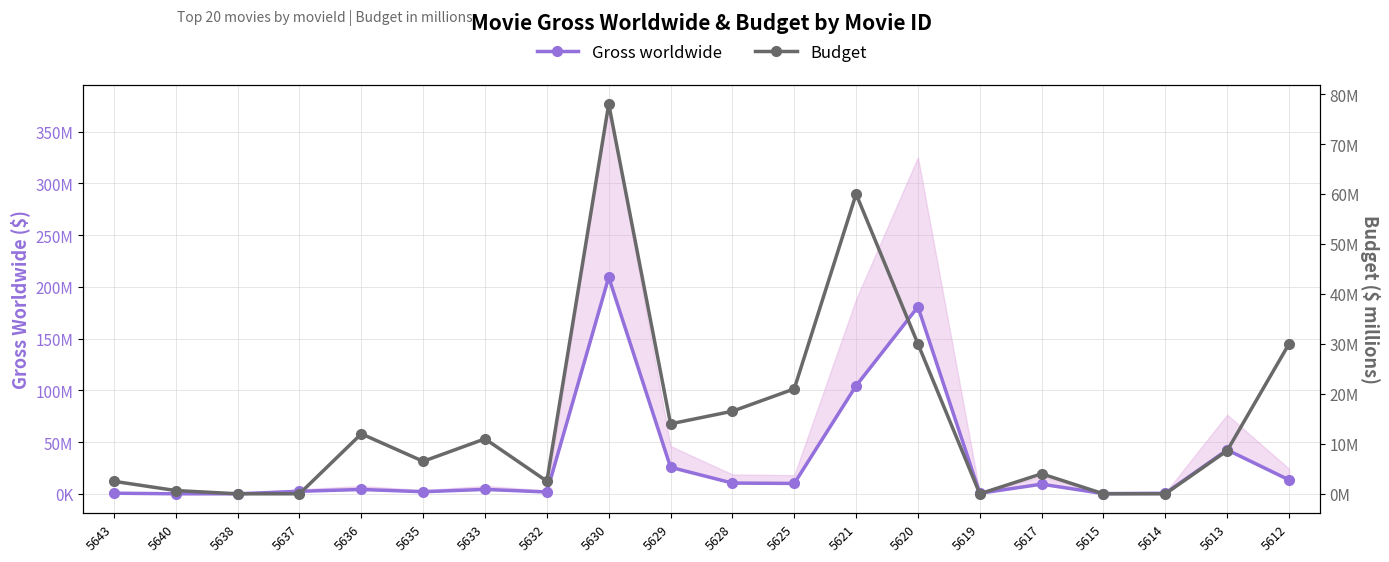

Which series changed the most between 5632 and 5630?

Gross worldwide